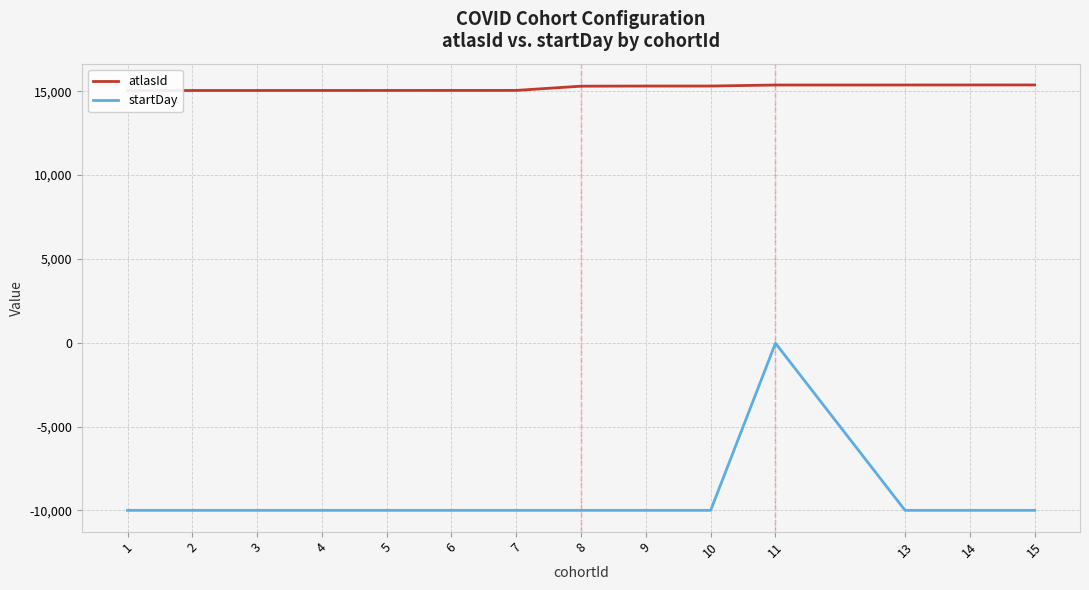

Rank the series by their average value, from highest to lowest.

atlasId, startDay